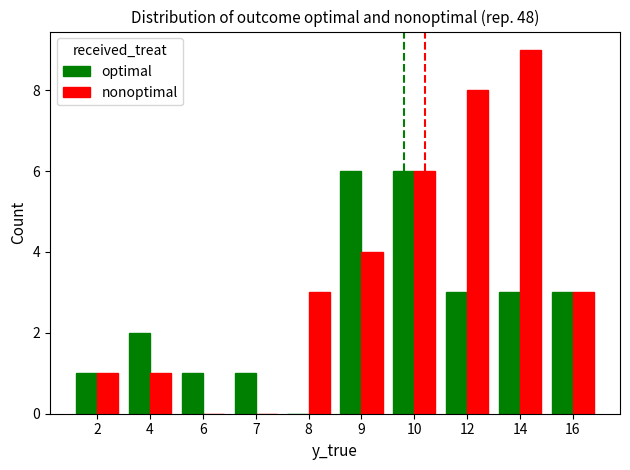

How many data points does each series have?

10